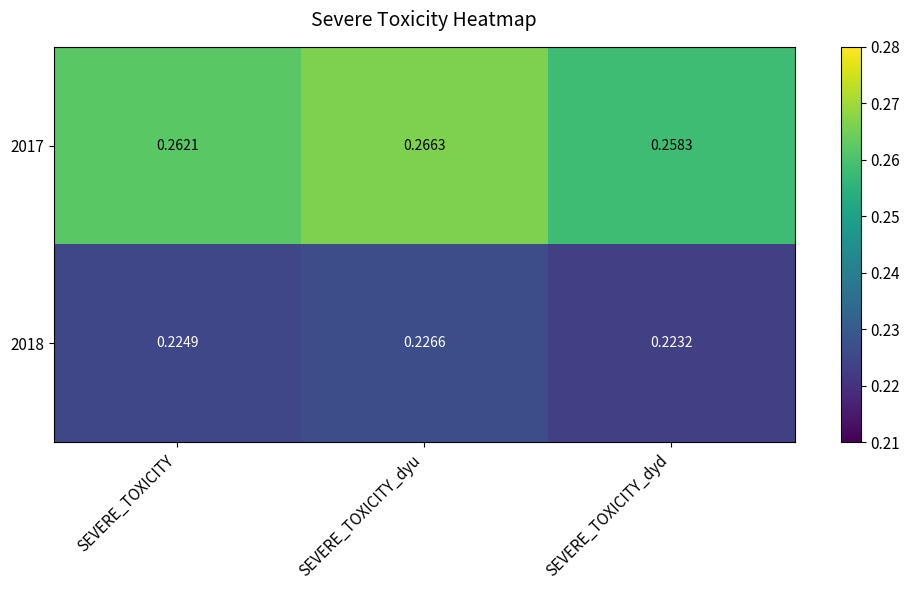

How many data points does each series have?

3